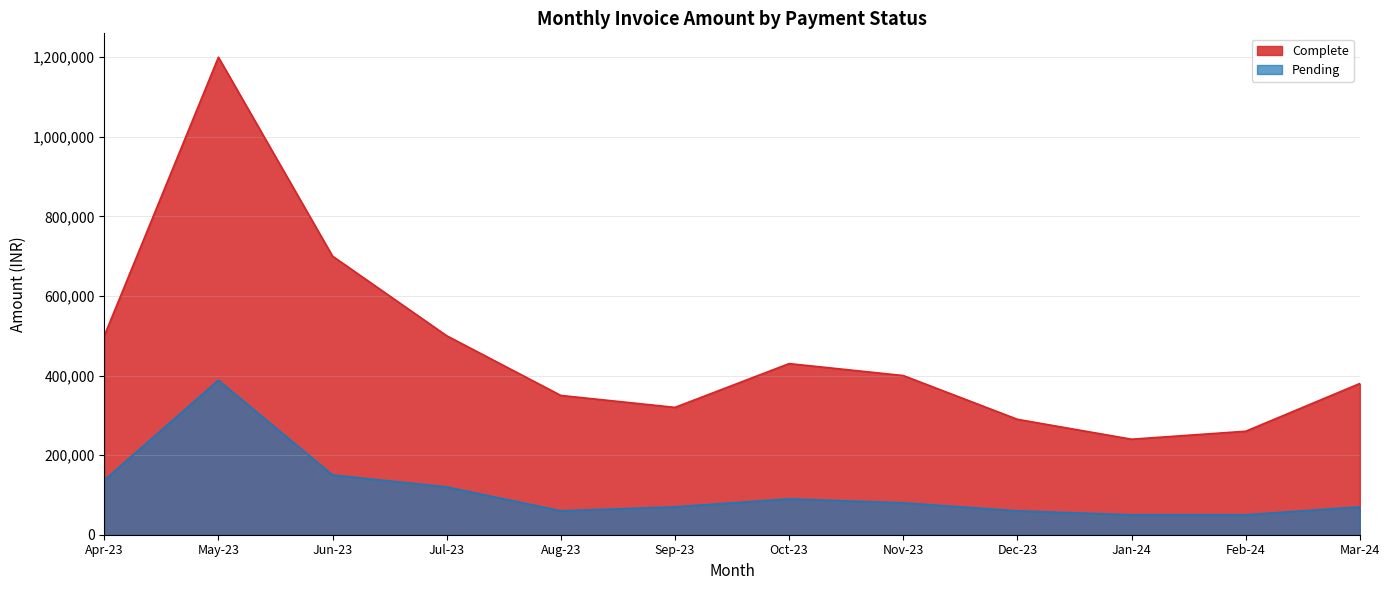

Rank the series by their average value, from lowest to highest.

Pending, Complete